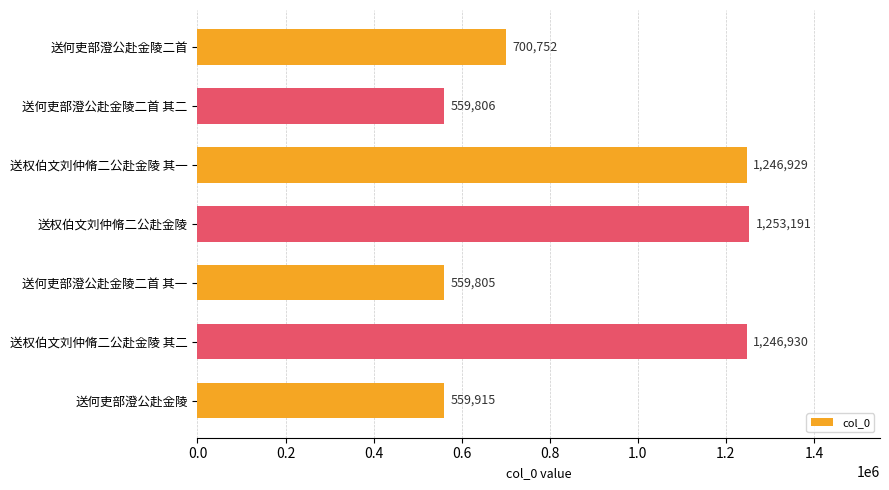

What is the smallest value displayed?

559805